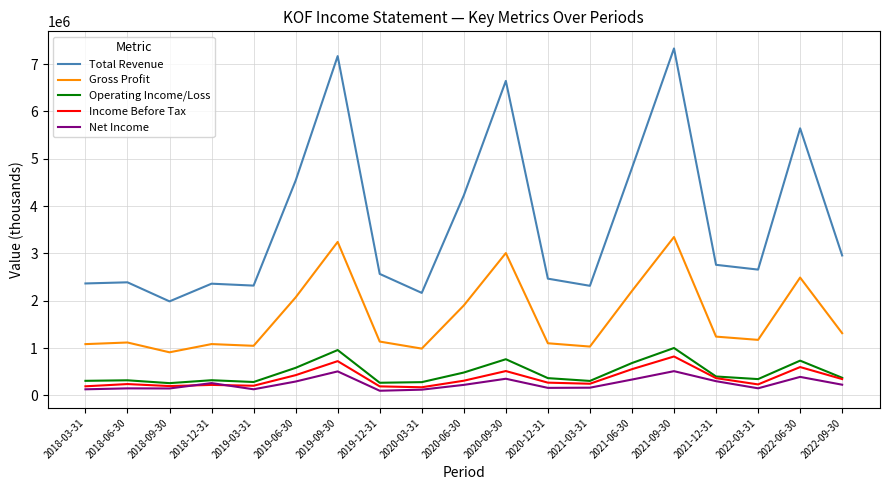

Which series has the largest total across all categories?

Total Revenue